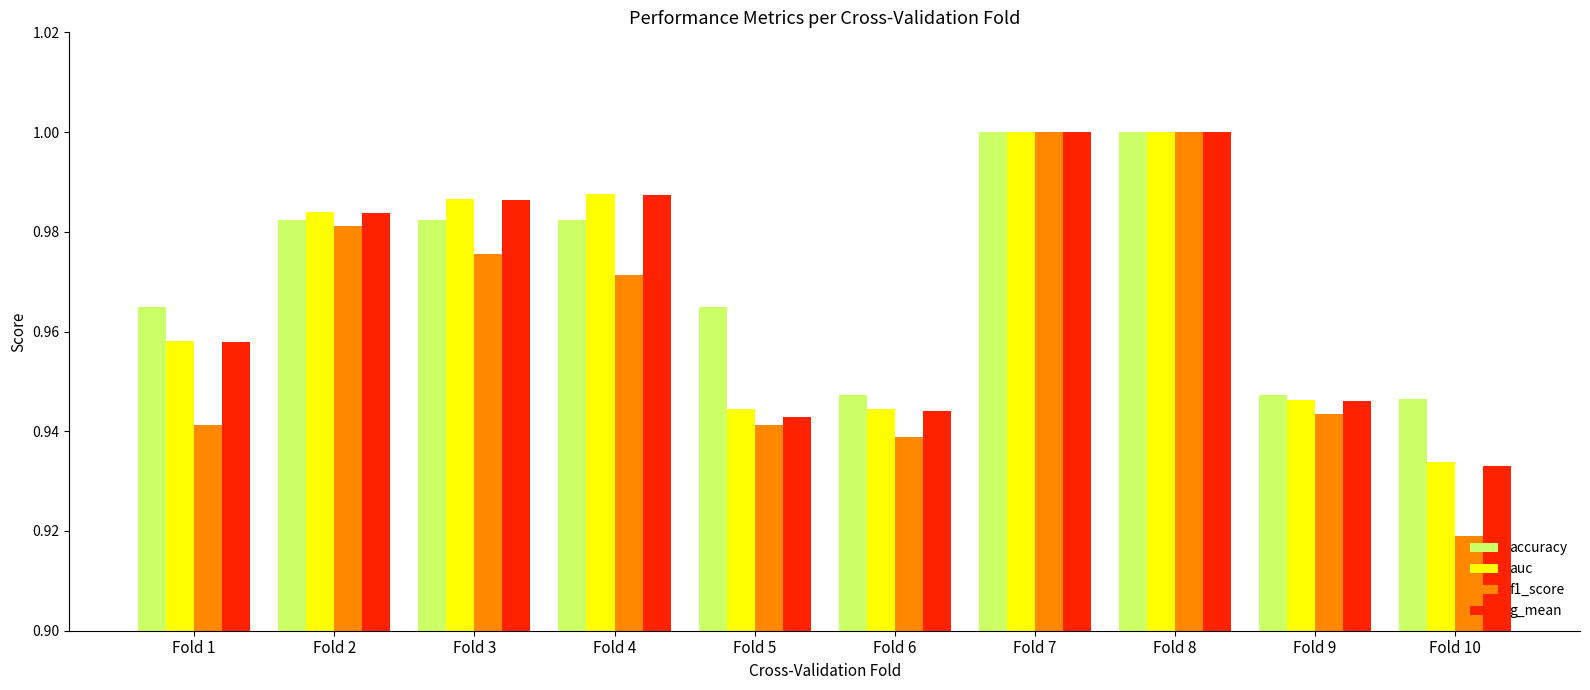

What are all the series names shown in the legend?

accuracy, auc, f1_score, g_mean